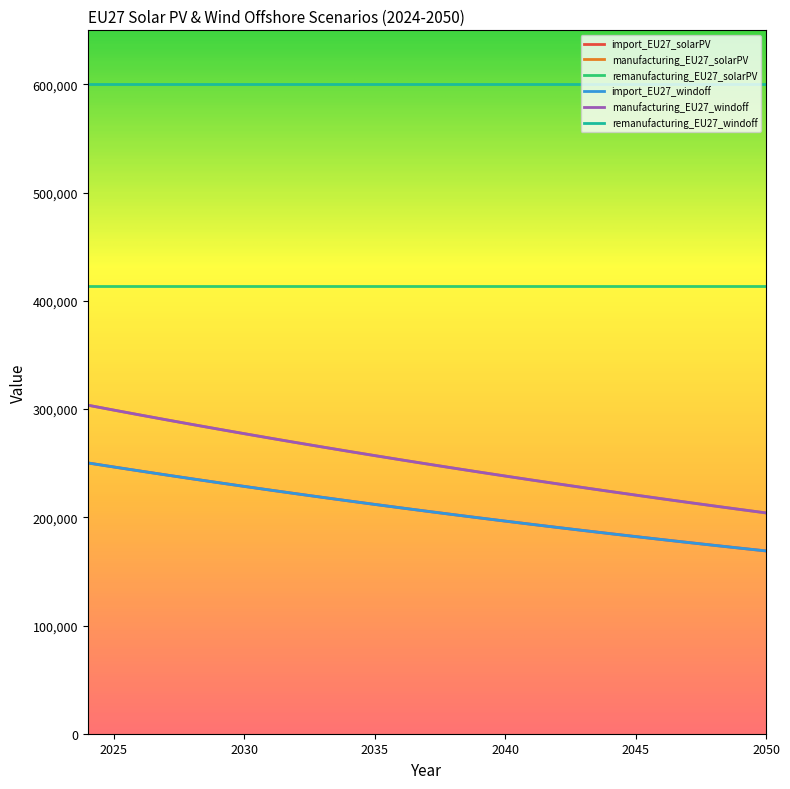

Does the chart display data point markers on the line(s)?

No